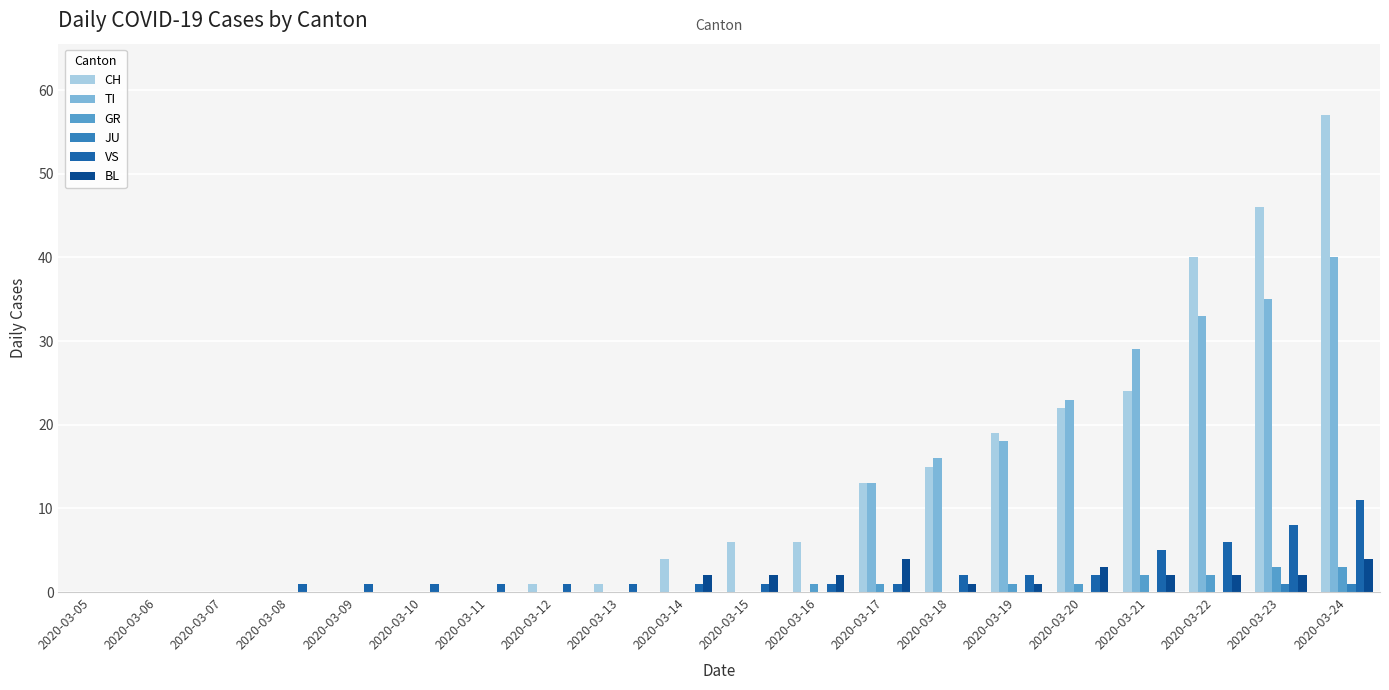

Is the value of BL at 2020-03-08 greater than the value of CH at 2020-03-22?

No